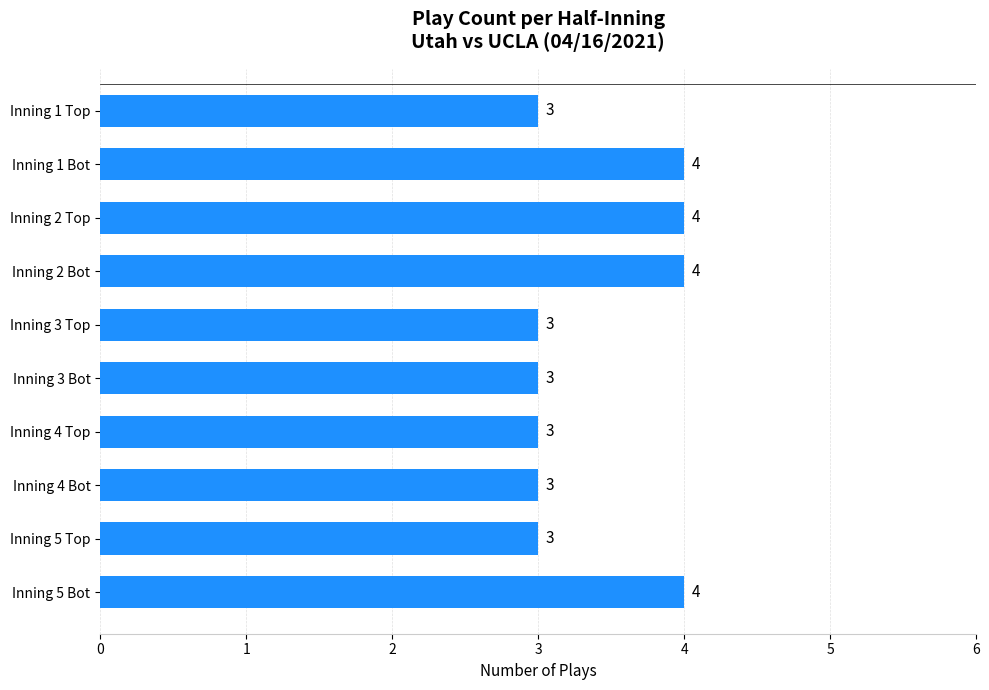

What is the minimum value shown in the chart?

3